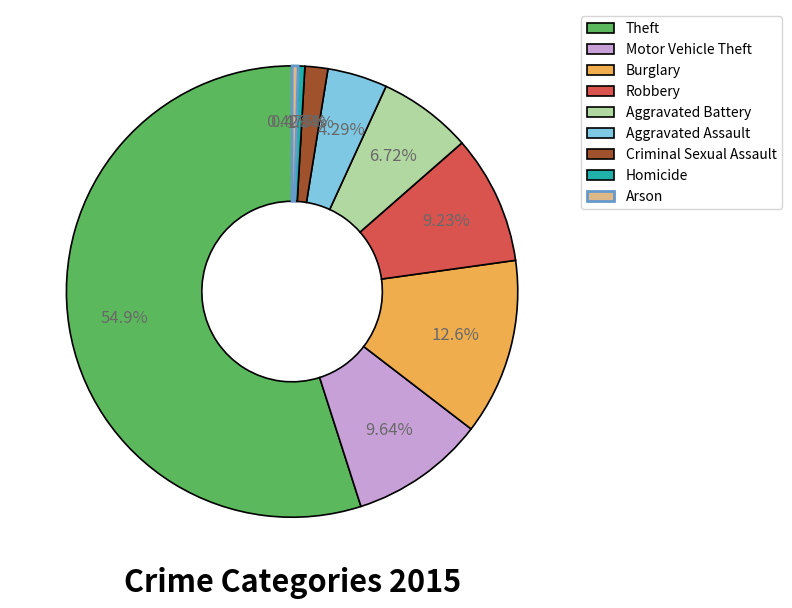

Which slice represents more than half of the pie?

Theft